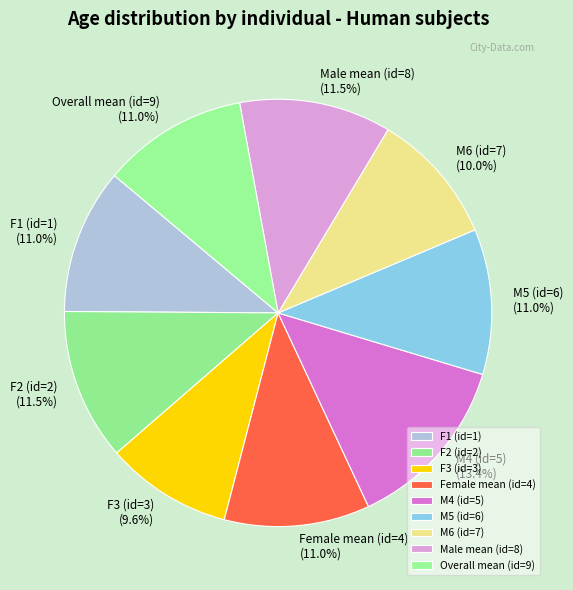

How many segments does this pie chart have?

9